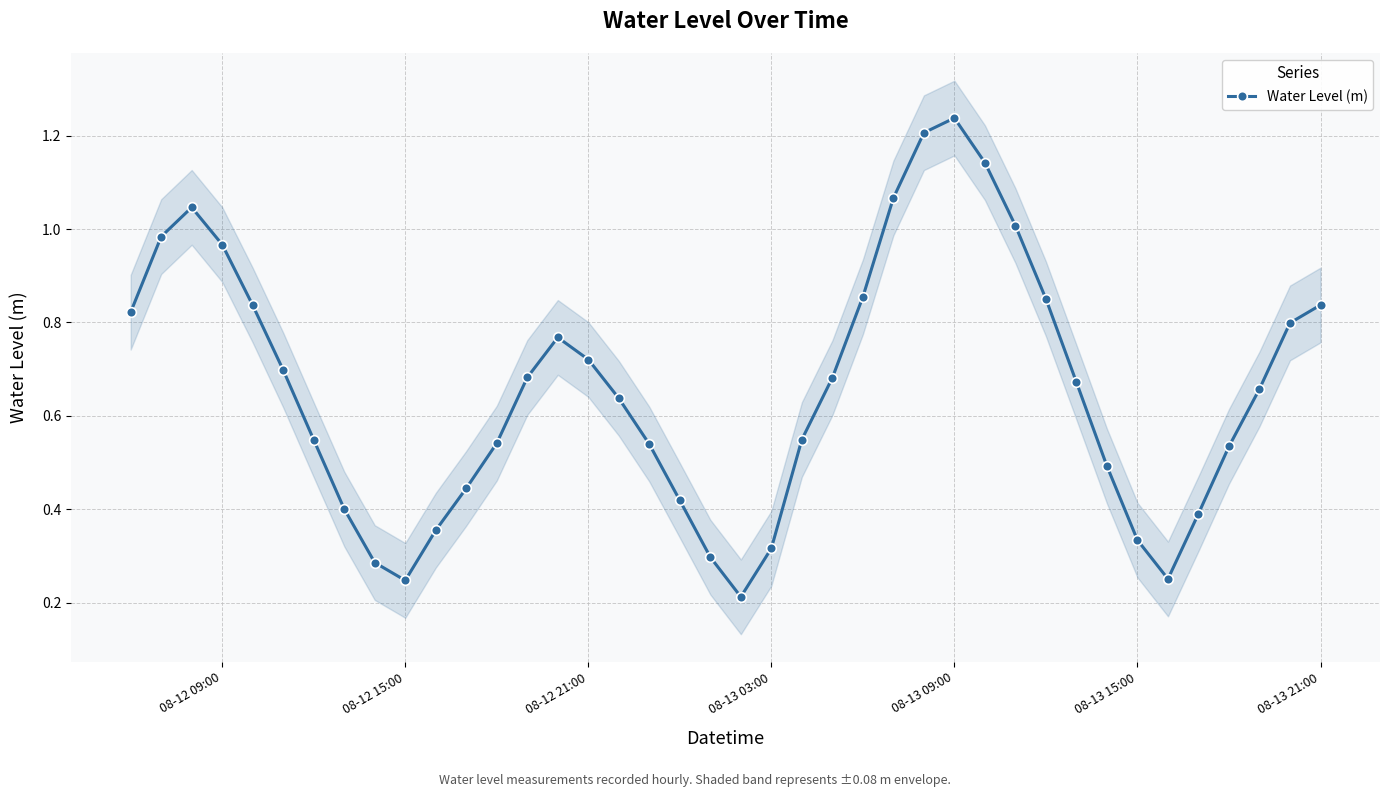

How many interior local peaks does the Water Level (m) series have?

3